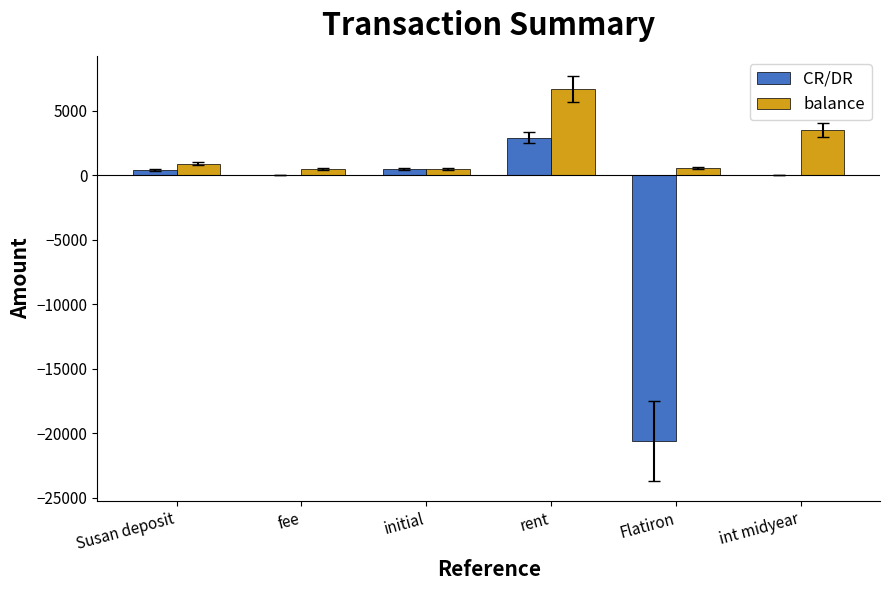

Which series has the largest total across all categories?

balance